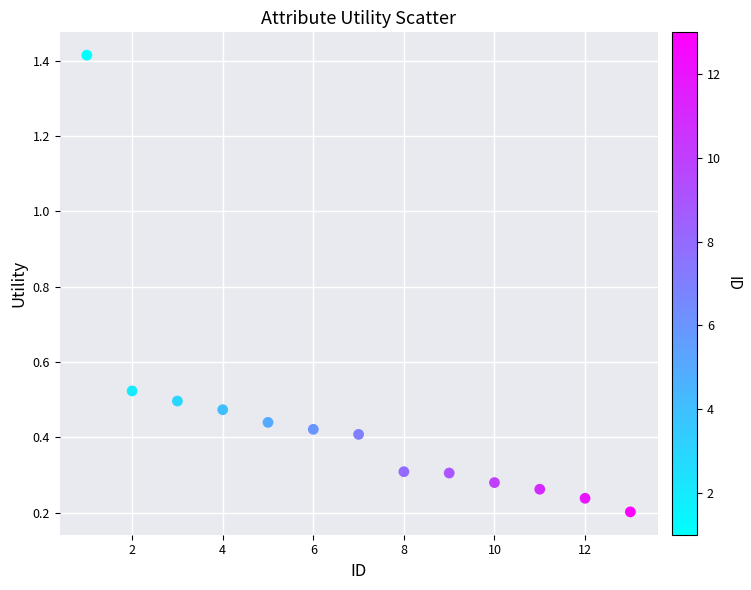

What is the range of X values (max minus min)?

12.0